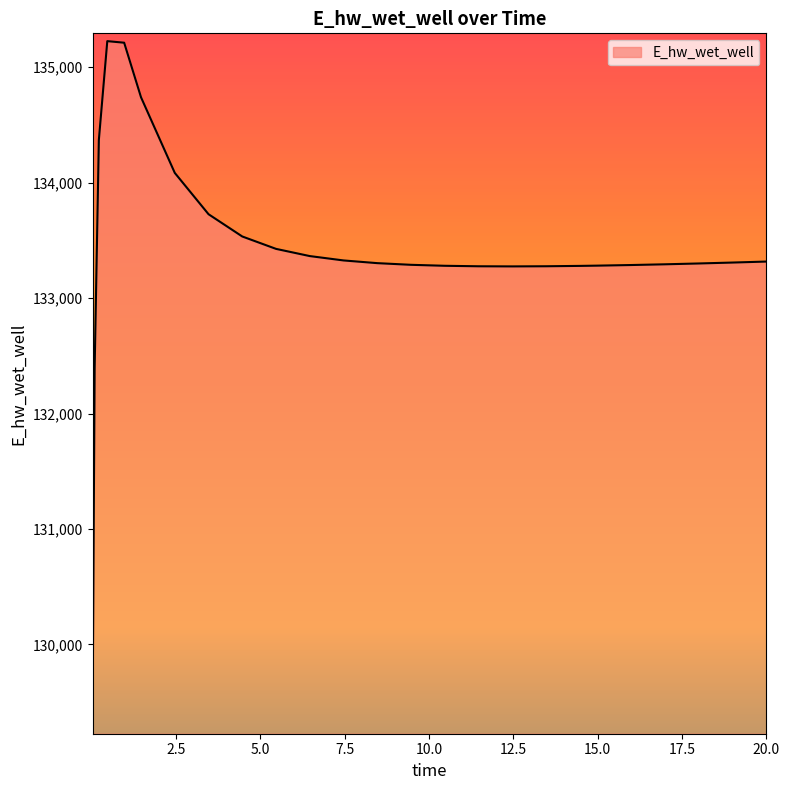

What is the maximum value shown in the chart?

135224.1